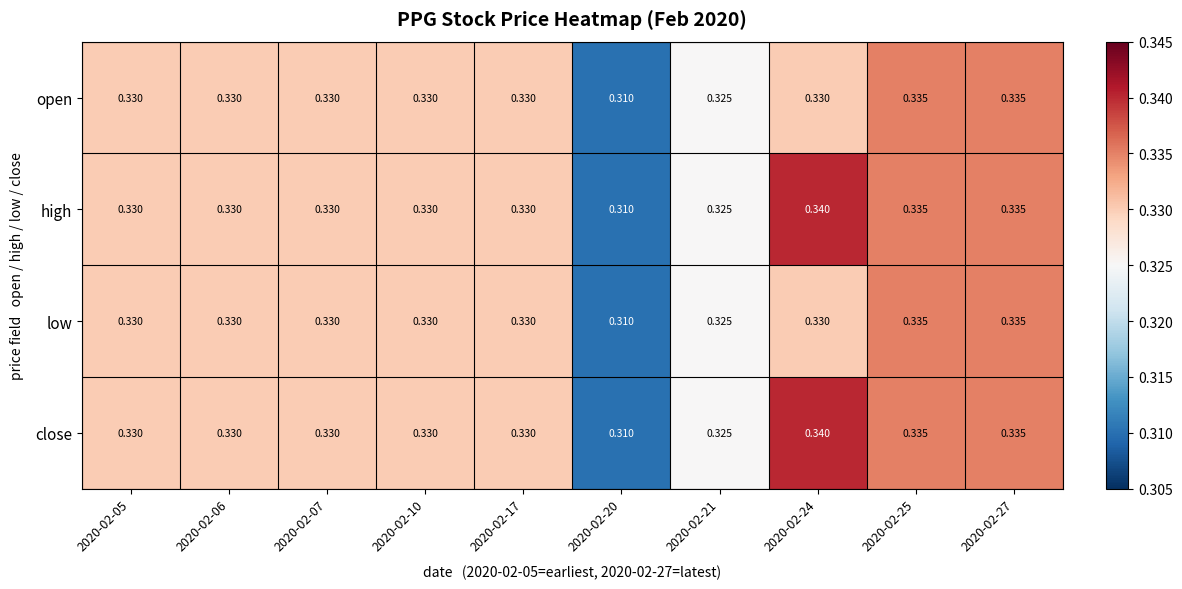

Is the value of close at 2020-02-25 greater than the value of low at 2020-02-21?

Yes